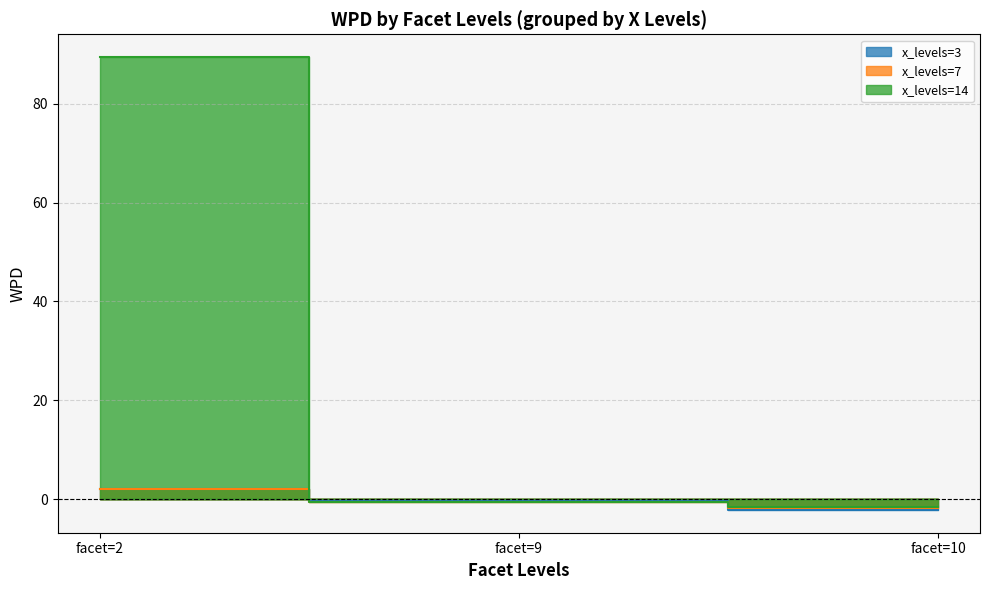

Reading left to right, what are all the values shown in this chart?

x_levels=3: 2.0	-0.4	-2.2
x_levels=7: 2.0	-0.7	-1.8
x_levels=14: 89.5	-0.6	-1.7